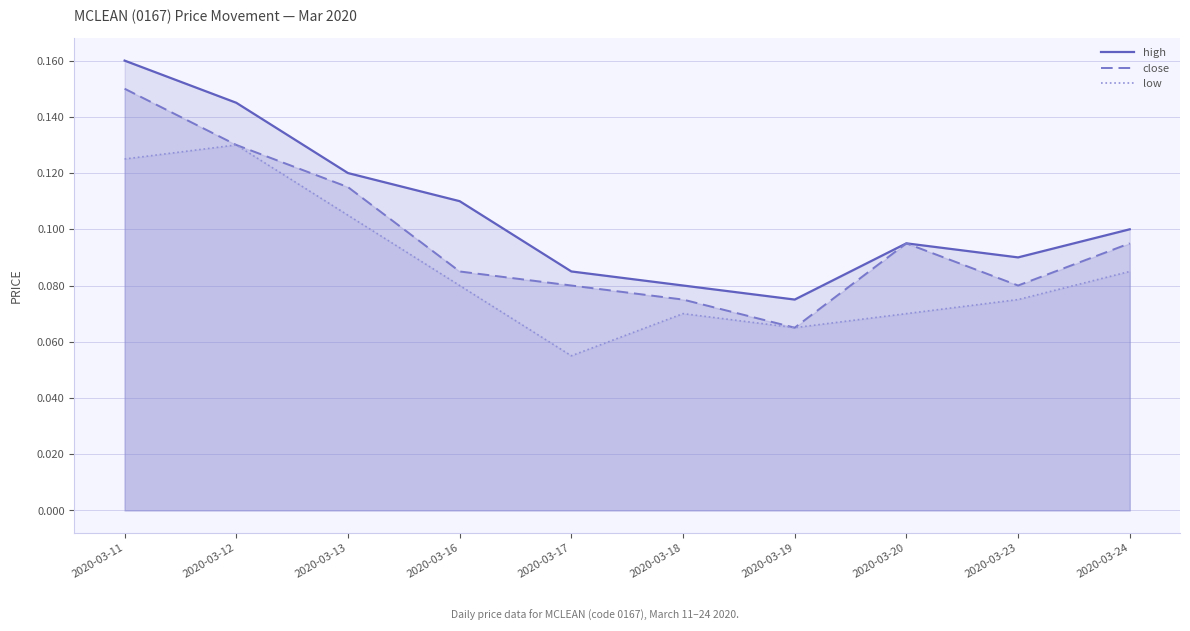

What is the smallest value displayed?

0.1